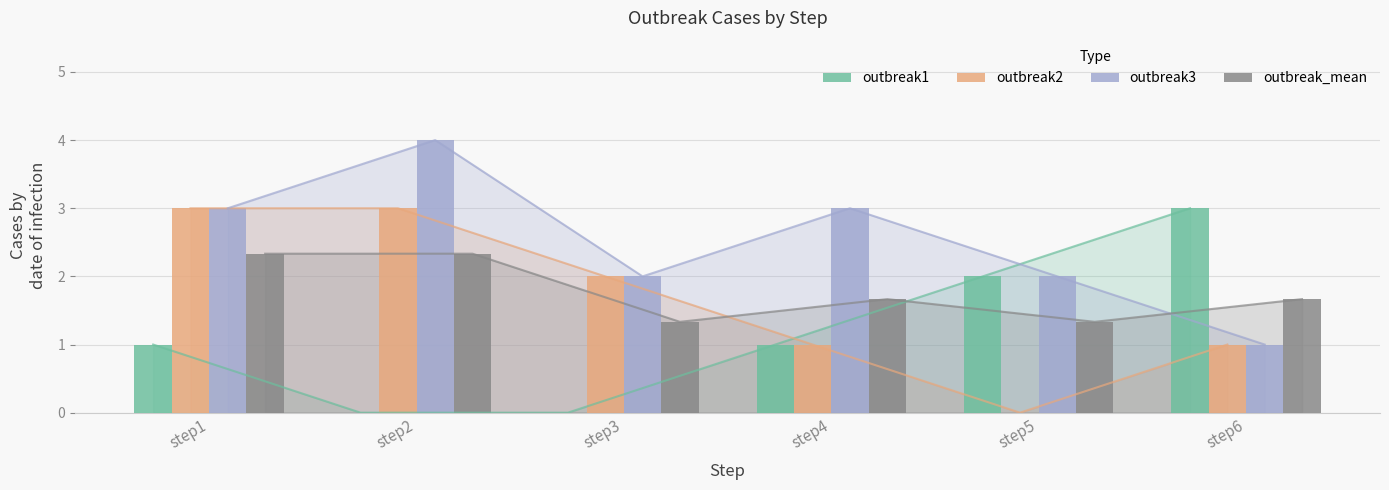

What are all the series names shown in the legend?

outbreak1, outbreak2, outbreak3, outbreak_mean